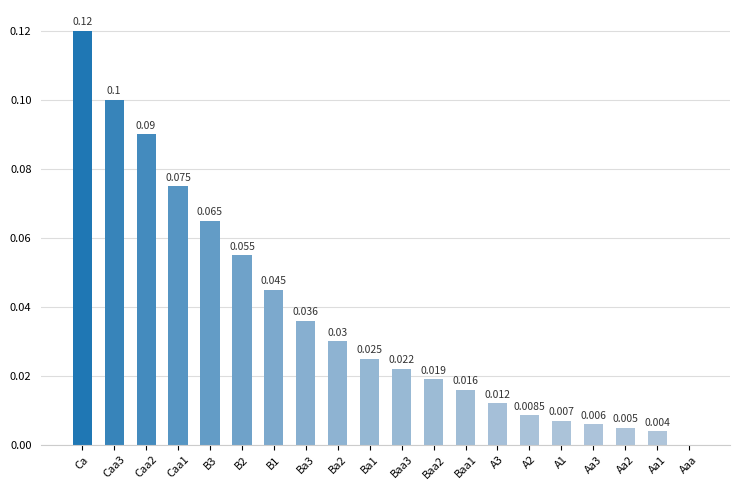

The value at Aa2 is 0.0. True or false?

True